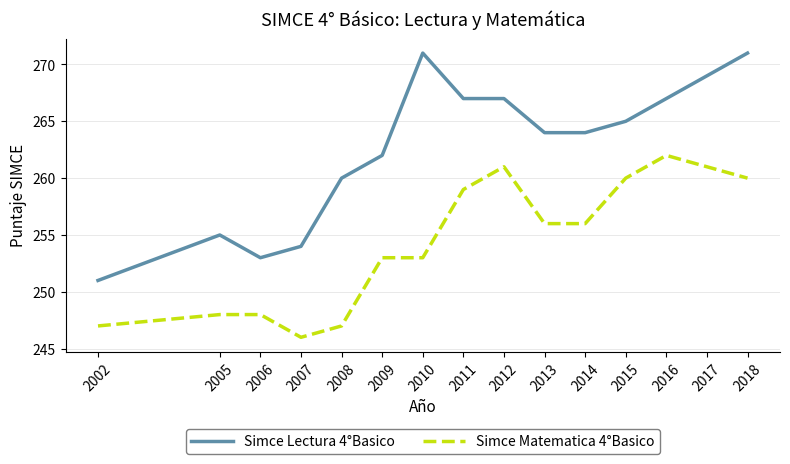

The value of Simce Lectura 4°Basico at 2005 is 393. True or false?

False